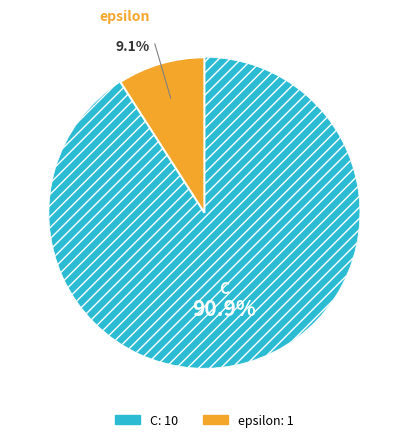

What percentage is the C slice, to the nearest percent?

91%